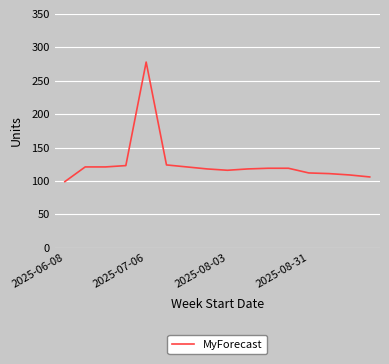

What is the minimum value shown in the chart?

99